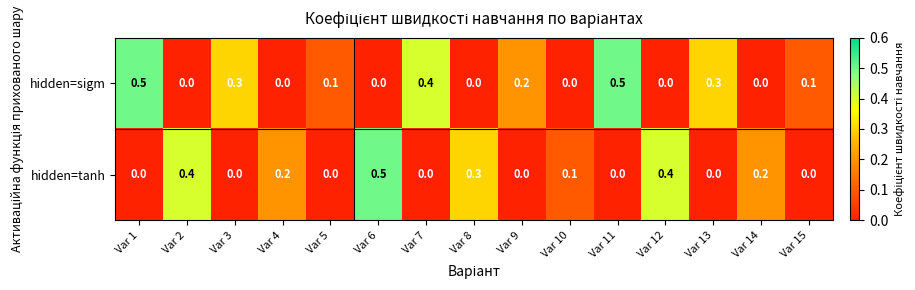

What is the maximum value for hidden=tanh?

0.5